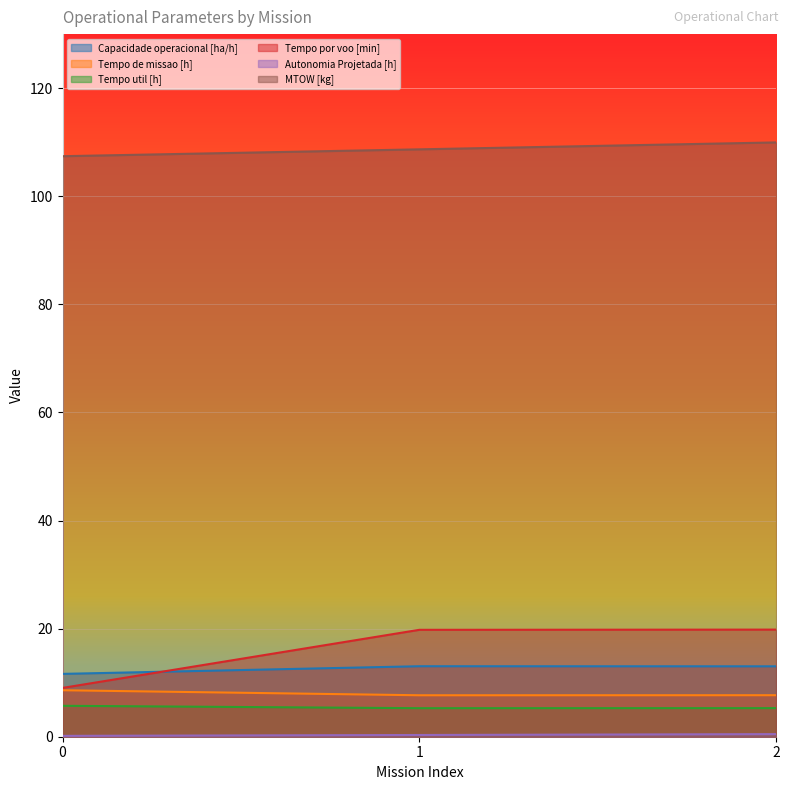

Count the Tempo de missao [h] values in the range 7 to 8.

2